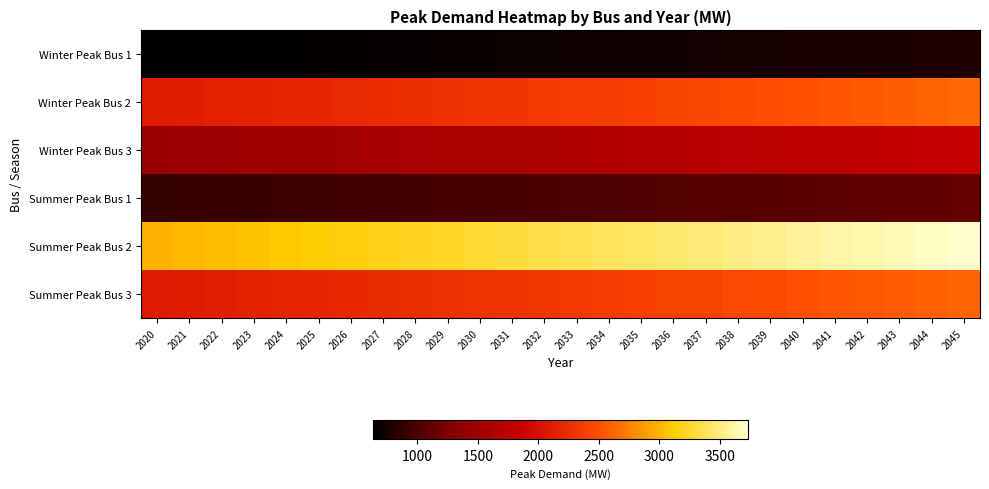

At how many categories does at least one series exceed 3644?

3